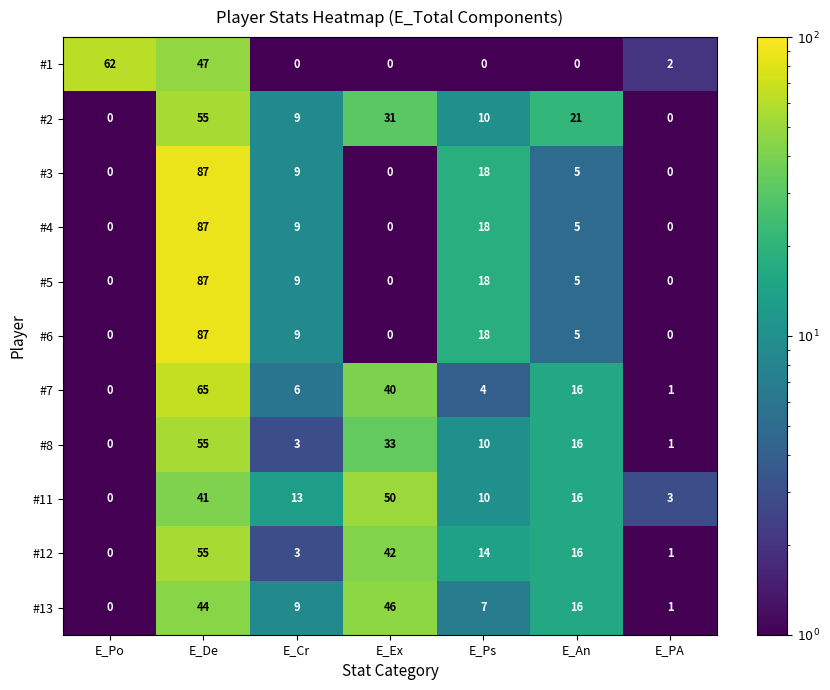

The value of #1 at E_PA is 1. True or false?

False